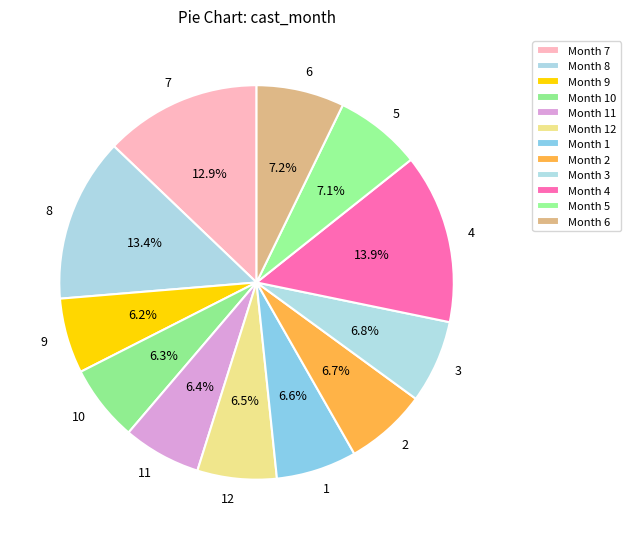

To the nearest percent, what is the combined percentage of 9 and 3?

13%